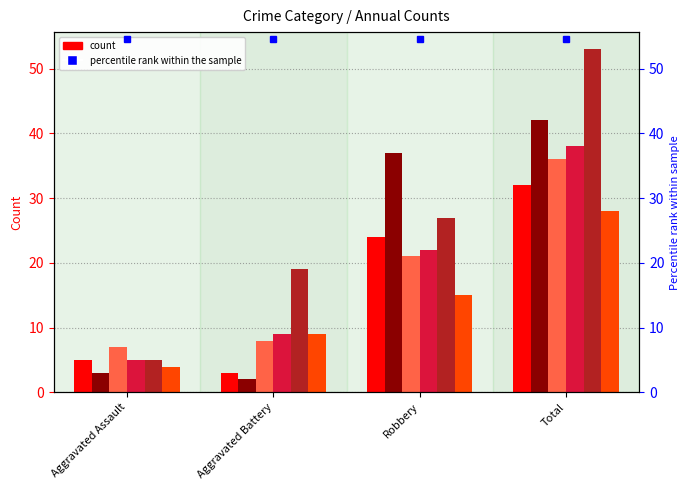

List the labels in order of 2017 value, largest first.

Total, Robbery, Aggravated Battery, Aggravated Assault